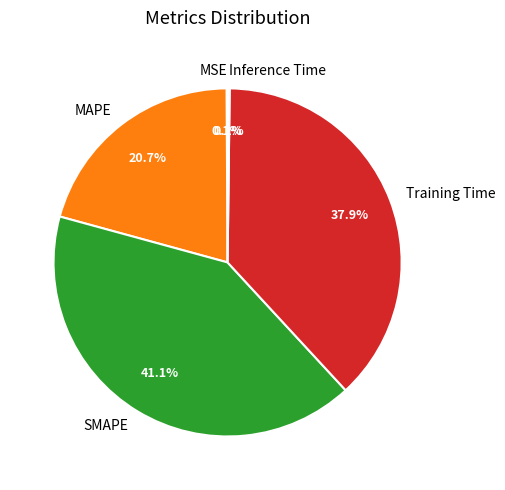

To the nearest percent, what percentage of the pie is Training Time?

38%